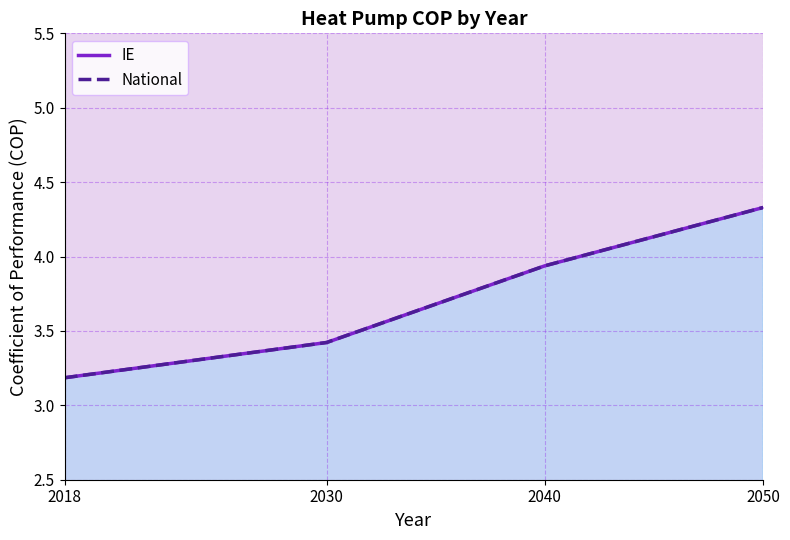

Where is National nearest to the value 3?

2018